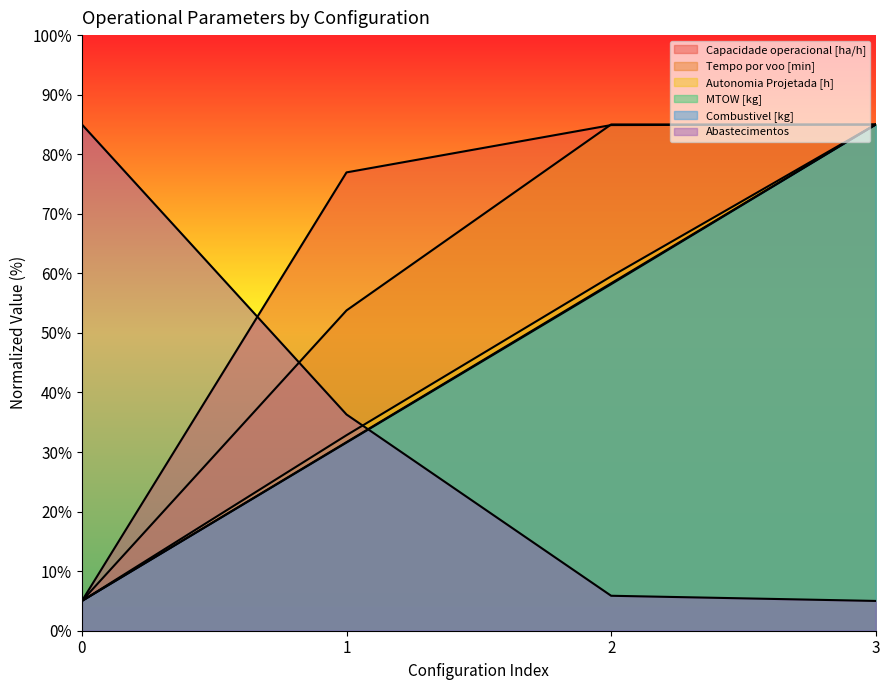

The Combustivel [kg] series shows 23.3 at 2. True or false?

False